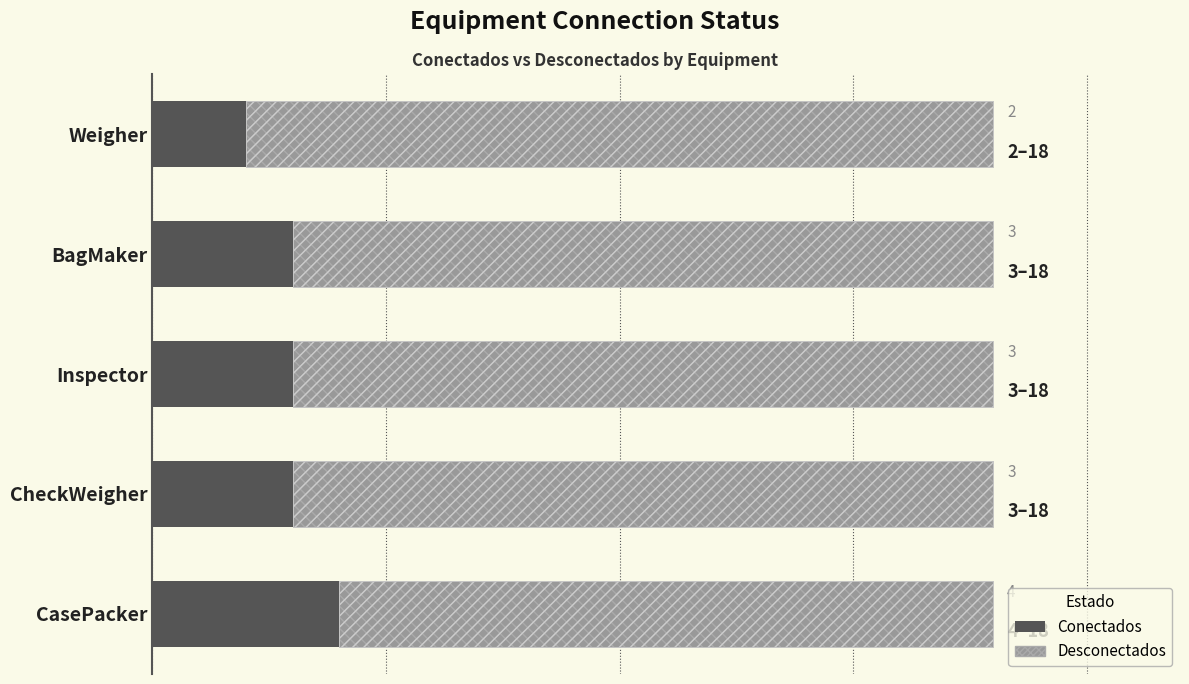

Is the value of Conectados at CasePacker greater than the value of Desconectados at CasePacker?

No